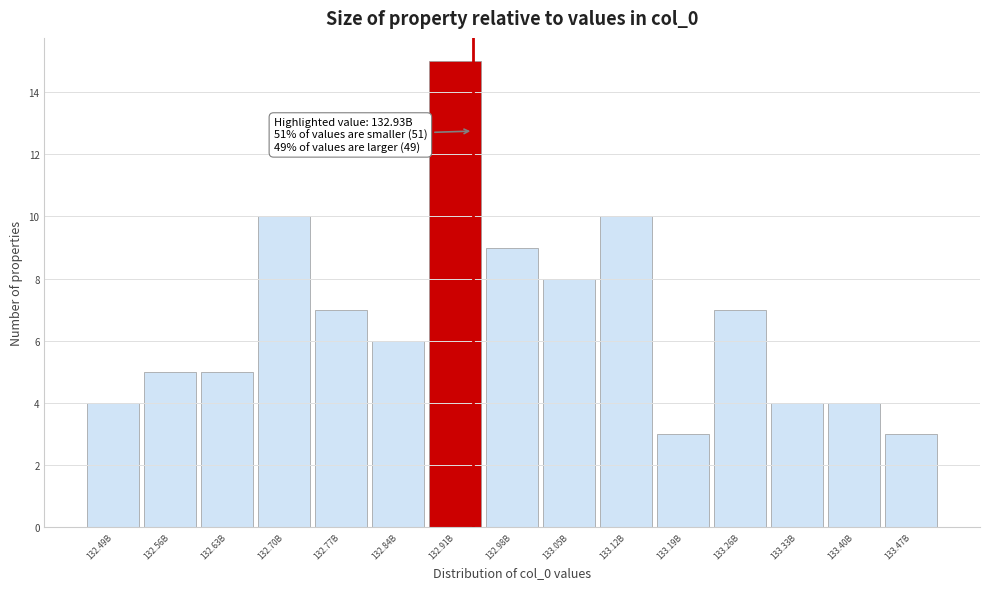

Reading right to left, extract all data points from this chart.

133.47B=3	133.40B=4	133.33B=4	133.26B=7	133.19B=3	133.12B=10	133.05B=8	132.98B=9	132.91B=15	132.84B=6	132.77B=7	132.70B=10	132.63B=5	132.56B=5	132.49B=4